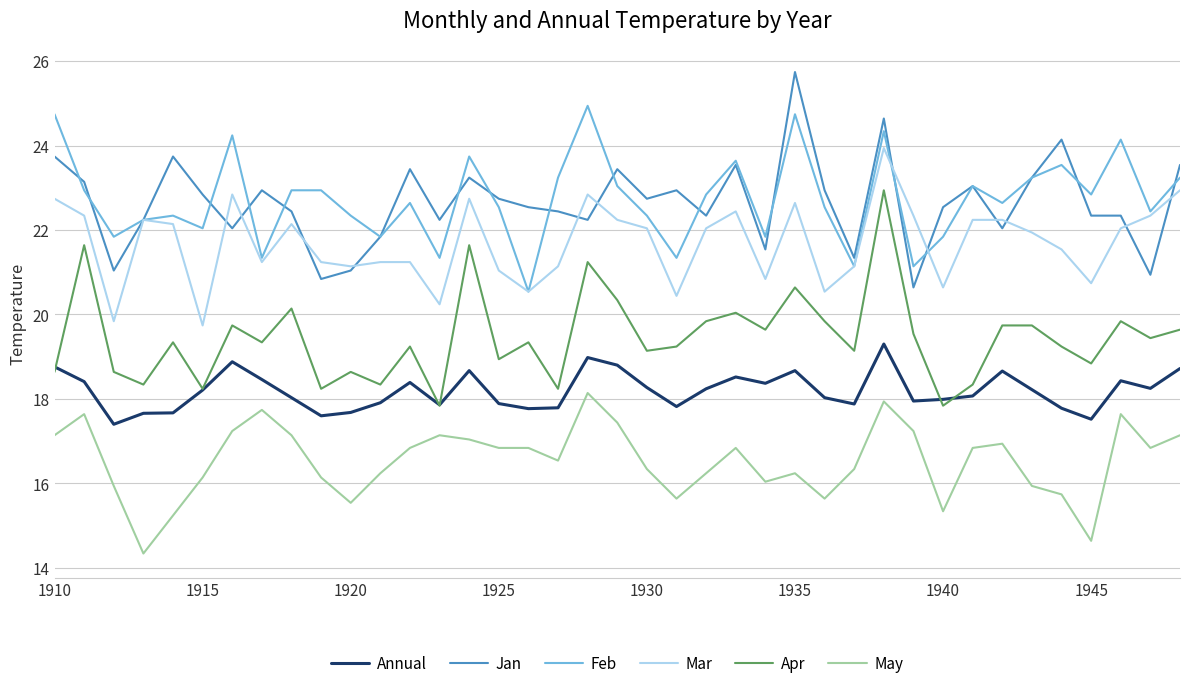

After their last crossing, which series has the higher values: Feb or Mar?

Feb